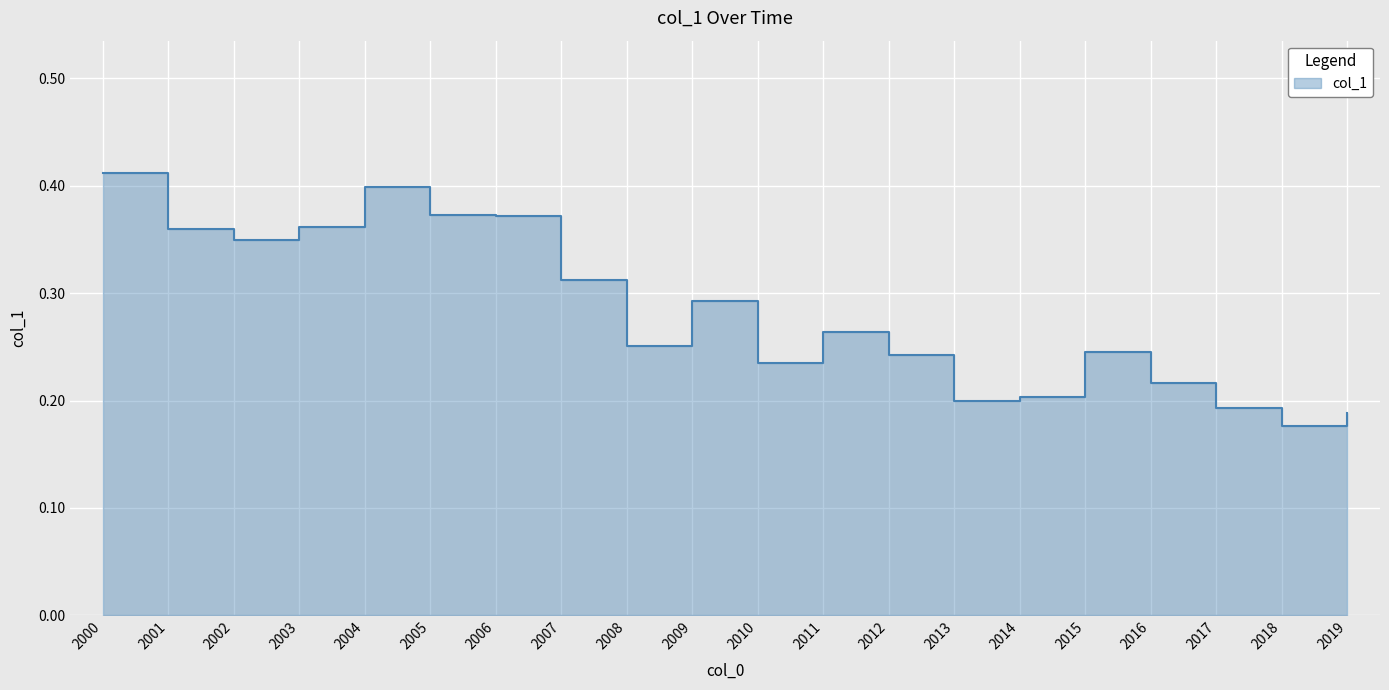

List the labels in order of value, largest first.

2000, 2004, 2005, 2006, 2003, 2001, 2002, 2007, 2009, 2011, 2008, 2015, 2012, 2010, 2016, 2014, 2013, 2017, 2019, 2018